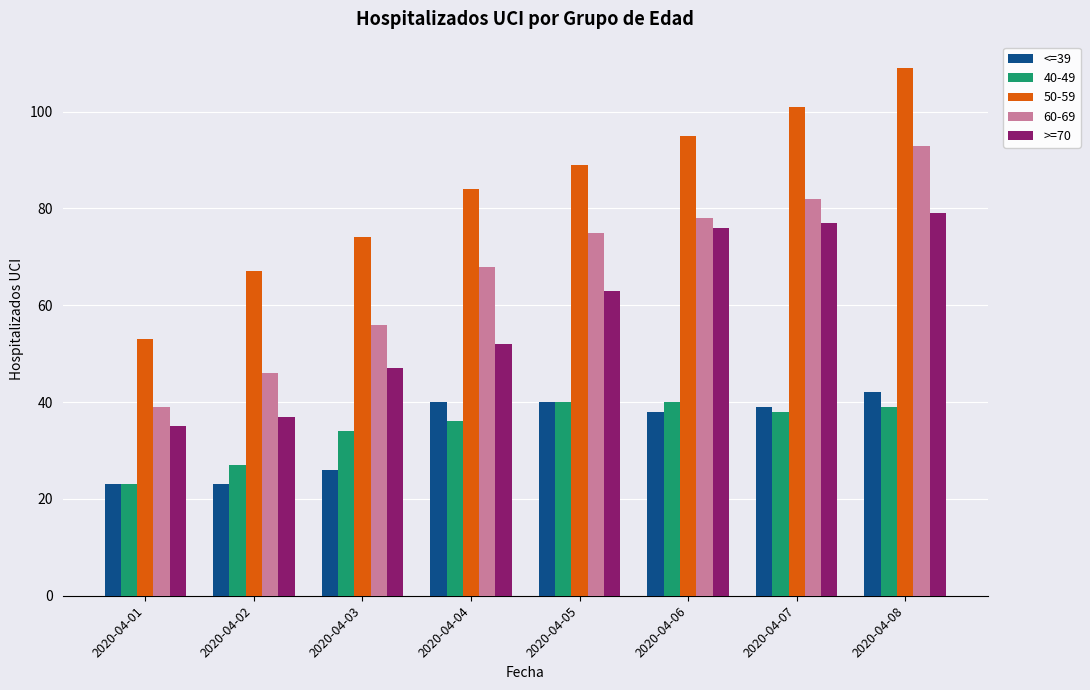

At which category is the sum across all series the highest?

2020-04-08